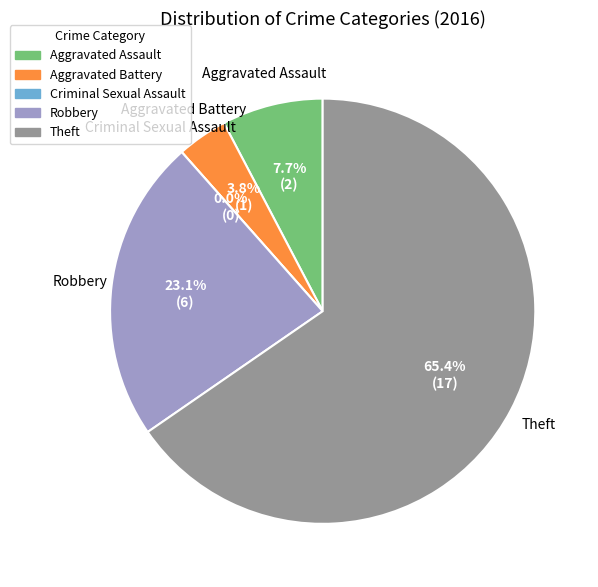

Rank the categories by value from lowest to highest.

Criminal Sexual Assault, Aggravated Battery, Aggravated Assault, Robbery, Theft